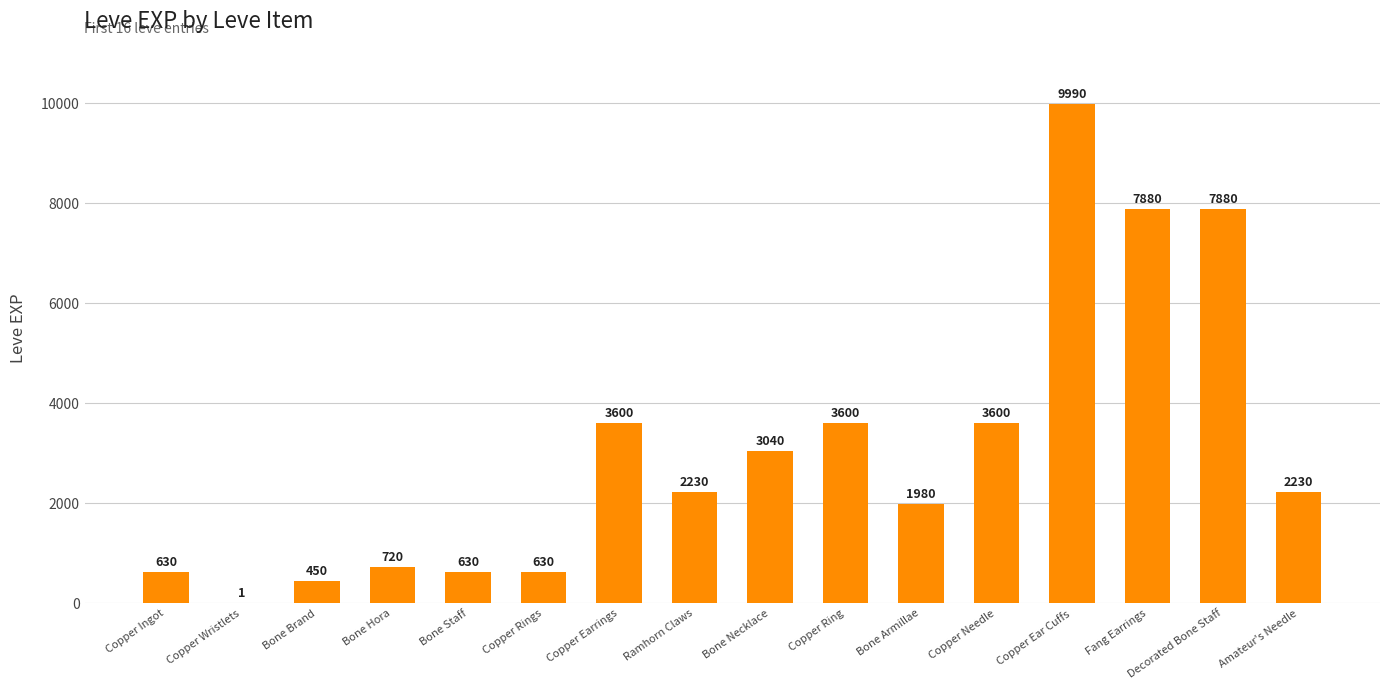

Reading left to right, list all the values displayed in this chart.

Copper Ingot=630	Copper Wristlets=1	Bone Brand=450	Bone Hora=720	Bone Staff=630	Copper Rings=630	Copper Earrings=3600	Ramhorn Claws=2230	Bone Necklace=3040	Copper Ring=3600	Bone Armillae=1980	Copper Needle=3600	Copper Ear Cuffs=9990	Fang Earrings=7880	Decorated Bone Staff=7880	Amateur's Needle=2230